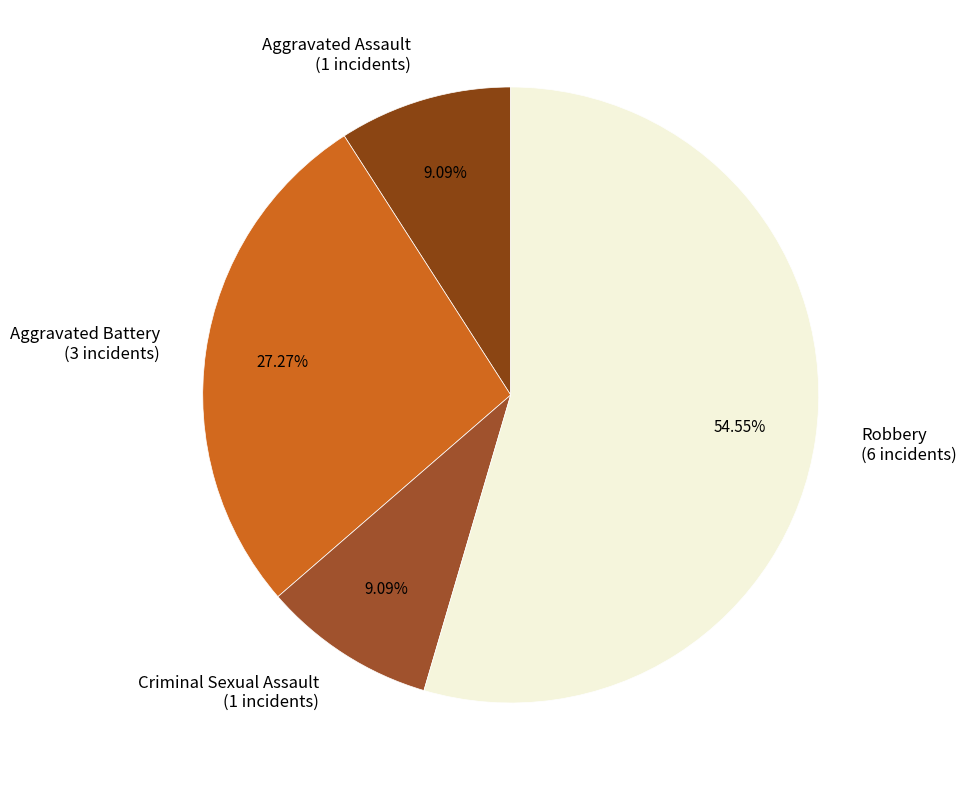

The Aggravated Assault slice represents 9% of the pie. True or false?

True